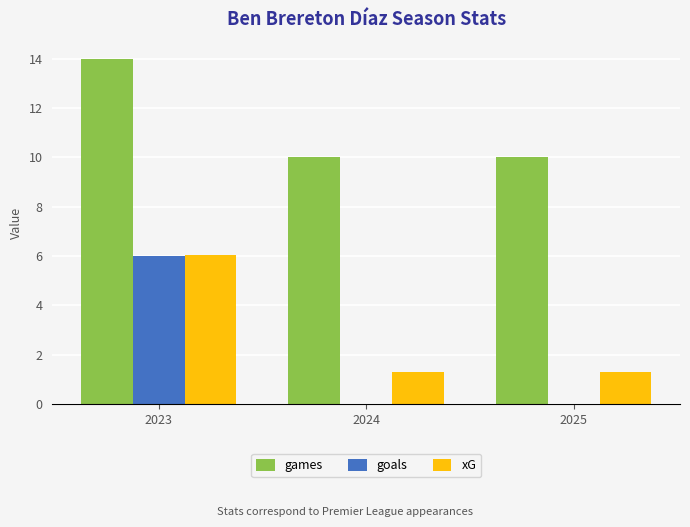

Which category has the highest value across all series?

2023